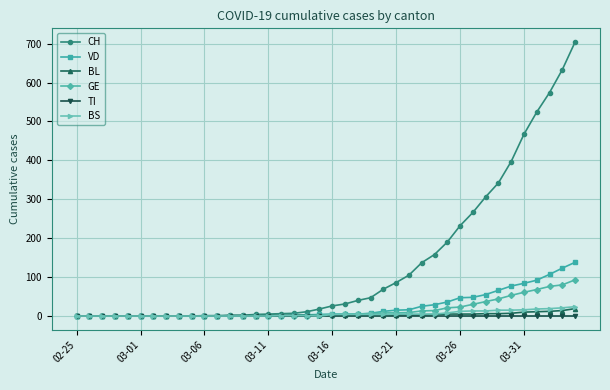

Which series has the widest spread of values?

CH